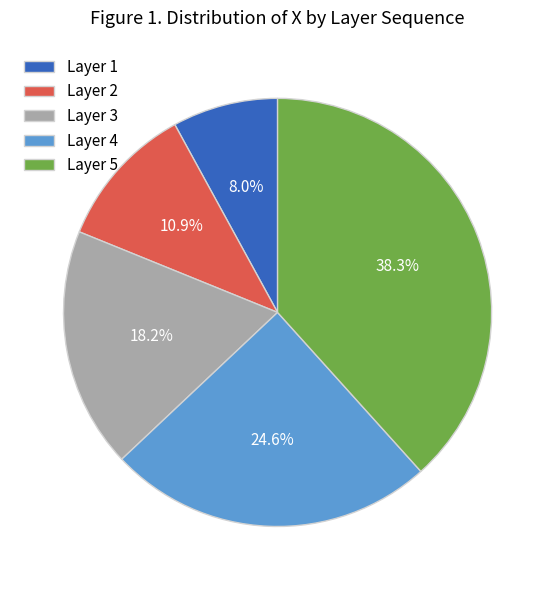

What percentage is NOT represented by Layer 2?

89.1%